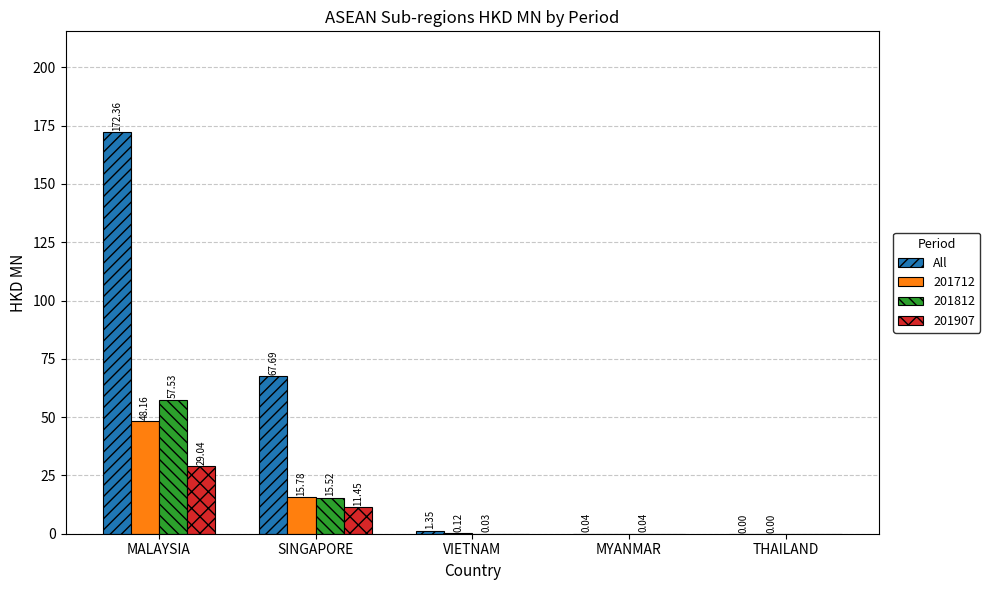

Which series changed the most between SINGAPORE and THAILAND?

All